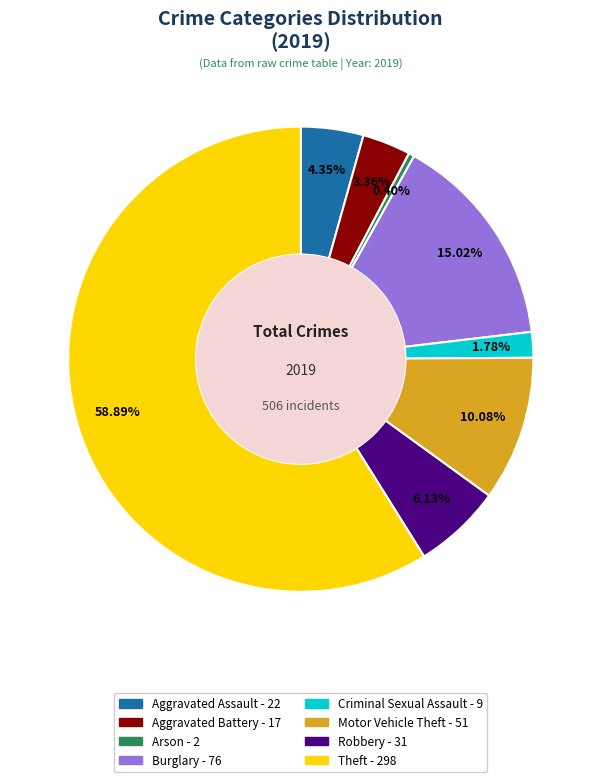

What is the ratio of the value at Aggravated Assault to the value at Aggravated Battery?

1.3